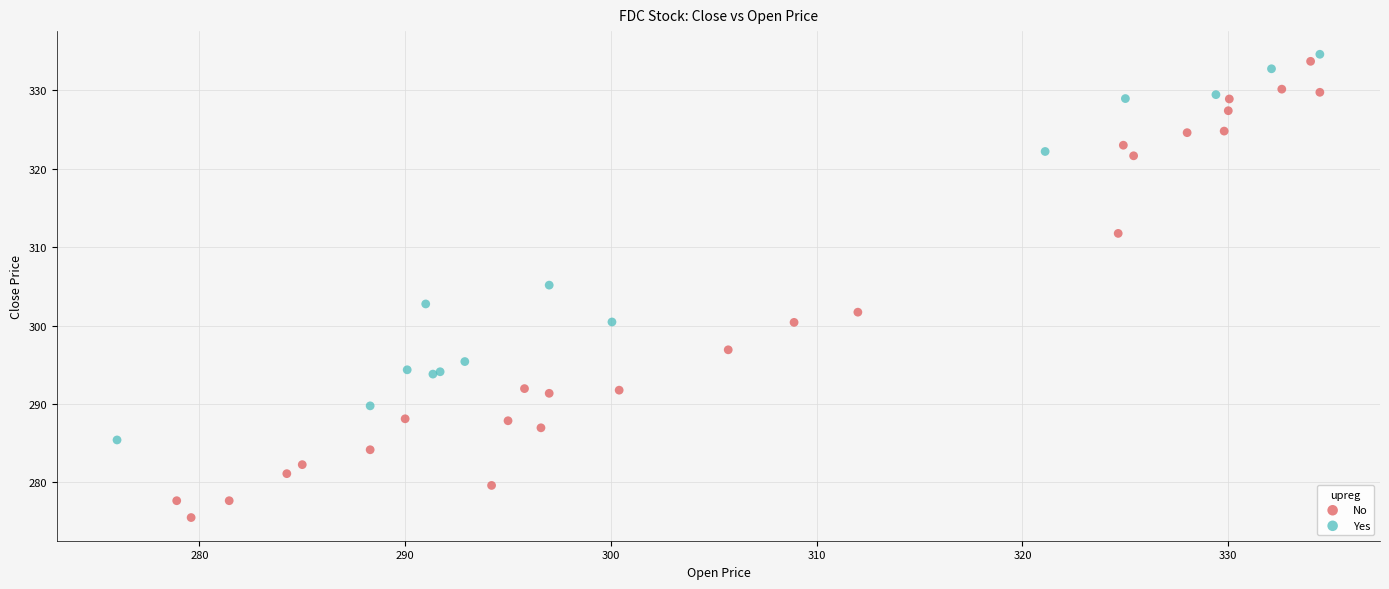

What are all the series names shown in the legend?

No, Yes